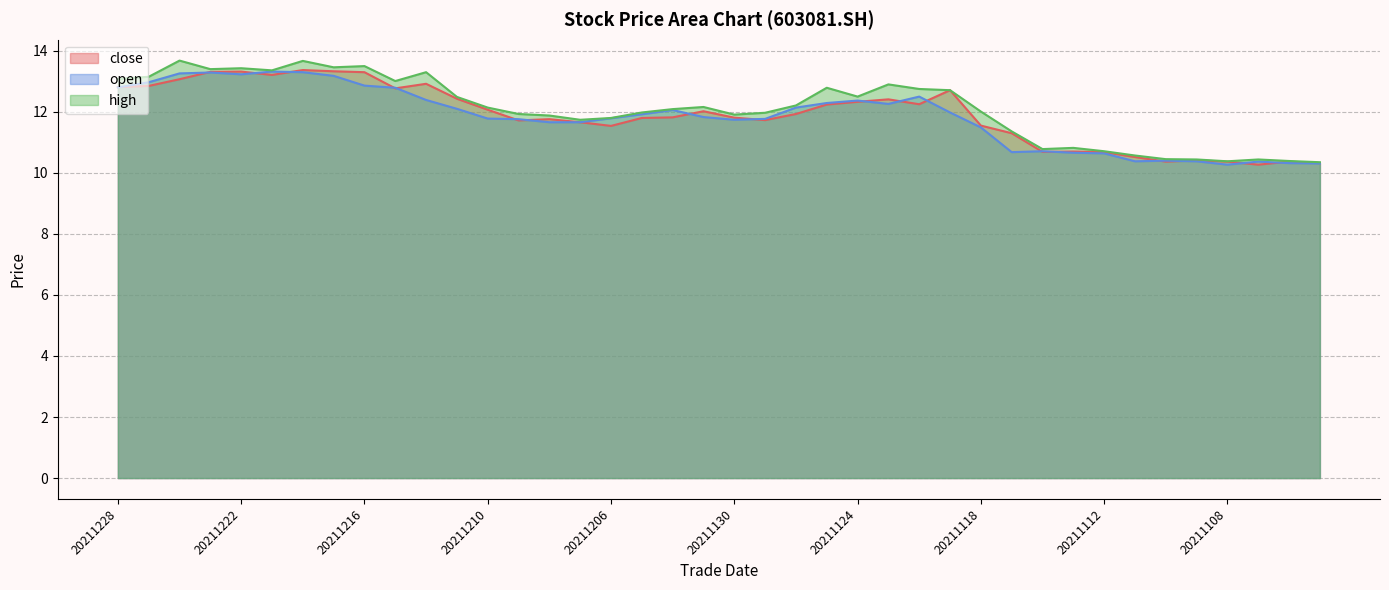

What is the value of the high point at the 5th from the left?

13.4